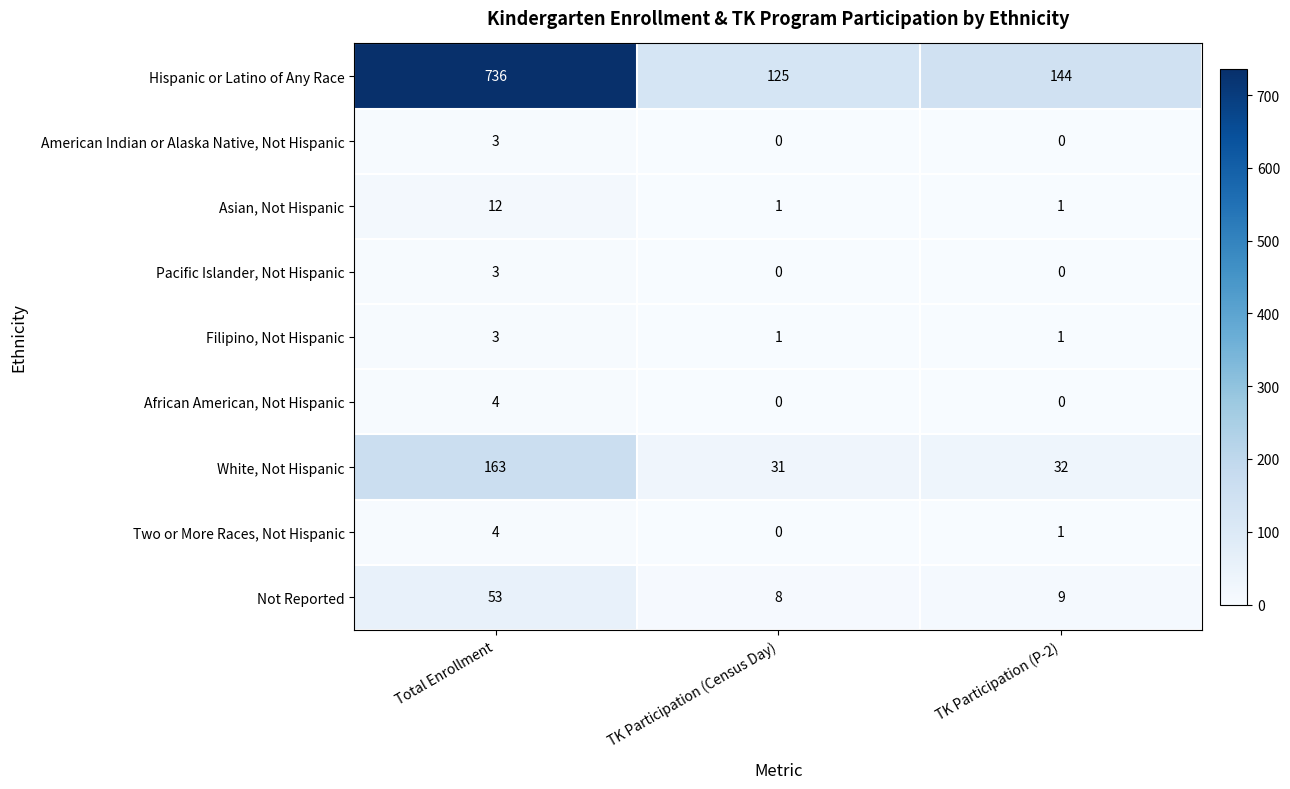

What is the difference between the Pacific Islander, Not Hispanic values at TK Participation (P-2) and Total Enrollment?

3